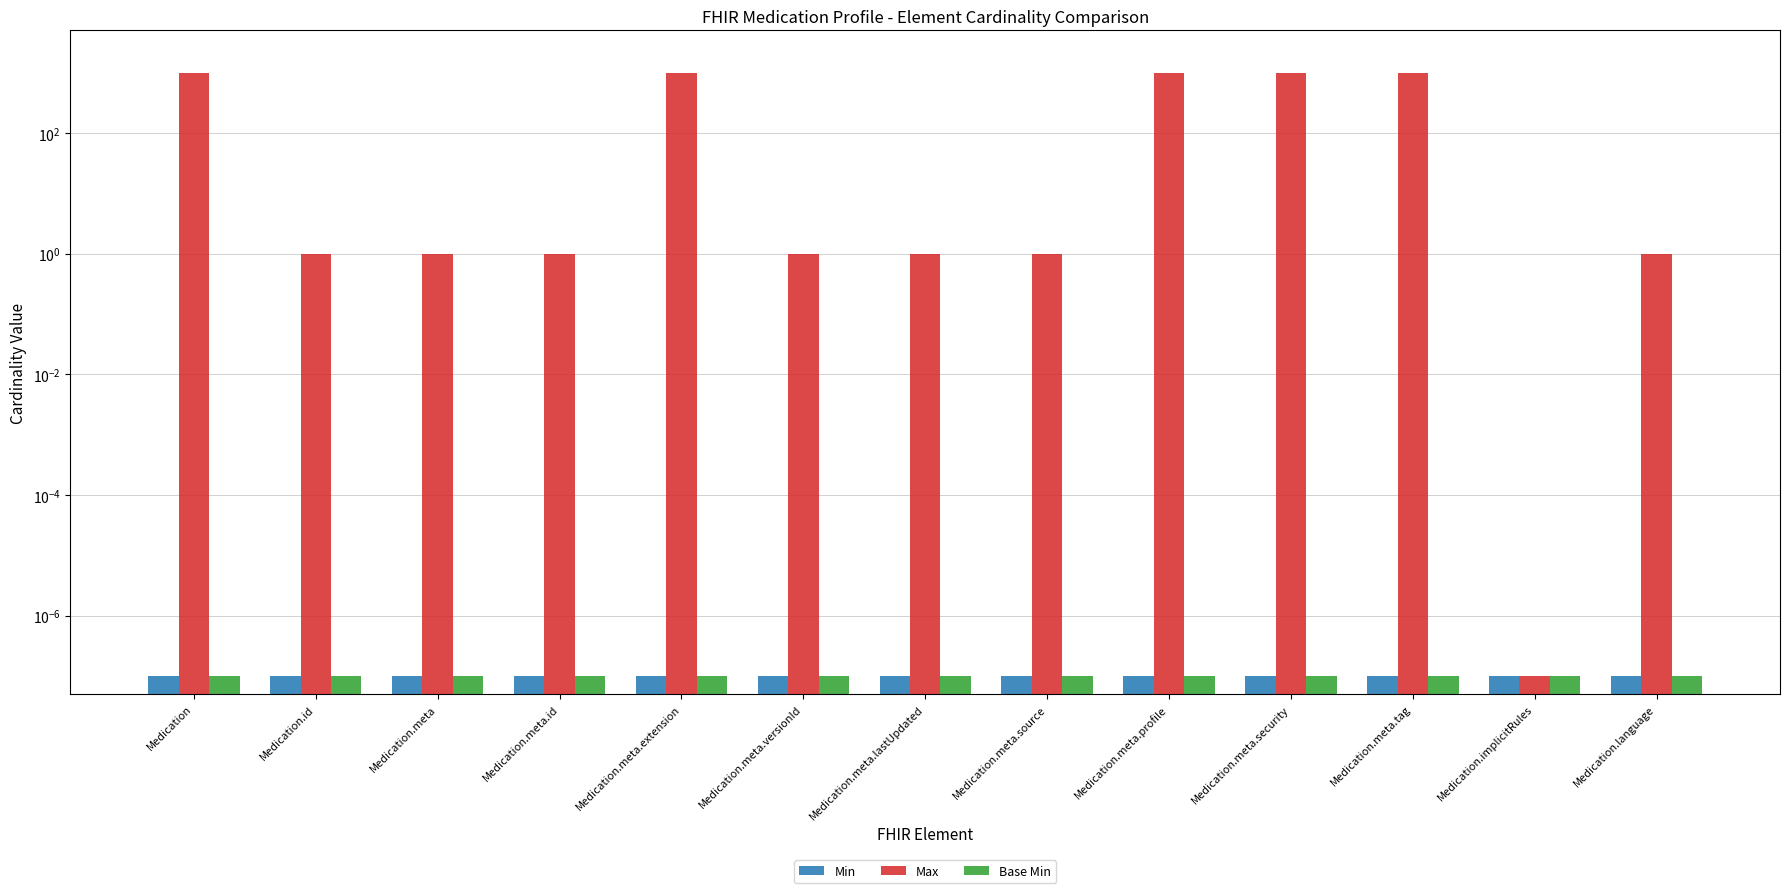

Count the number of data series in this chart.

3